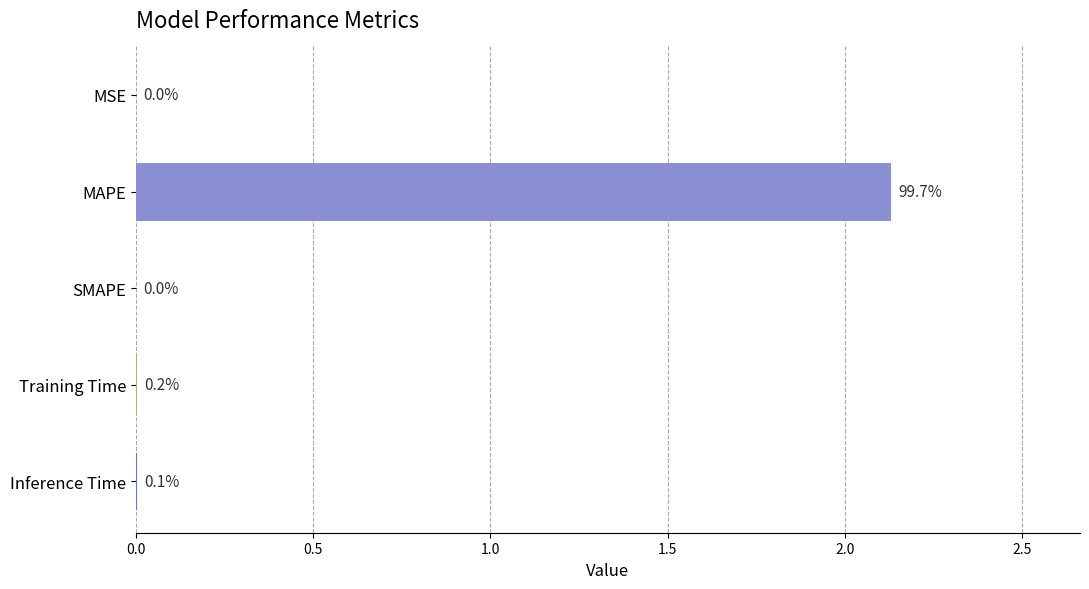

Are the bars horizontal?

Yes